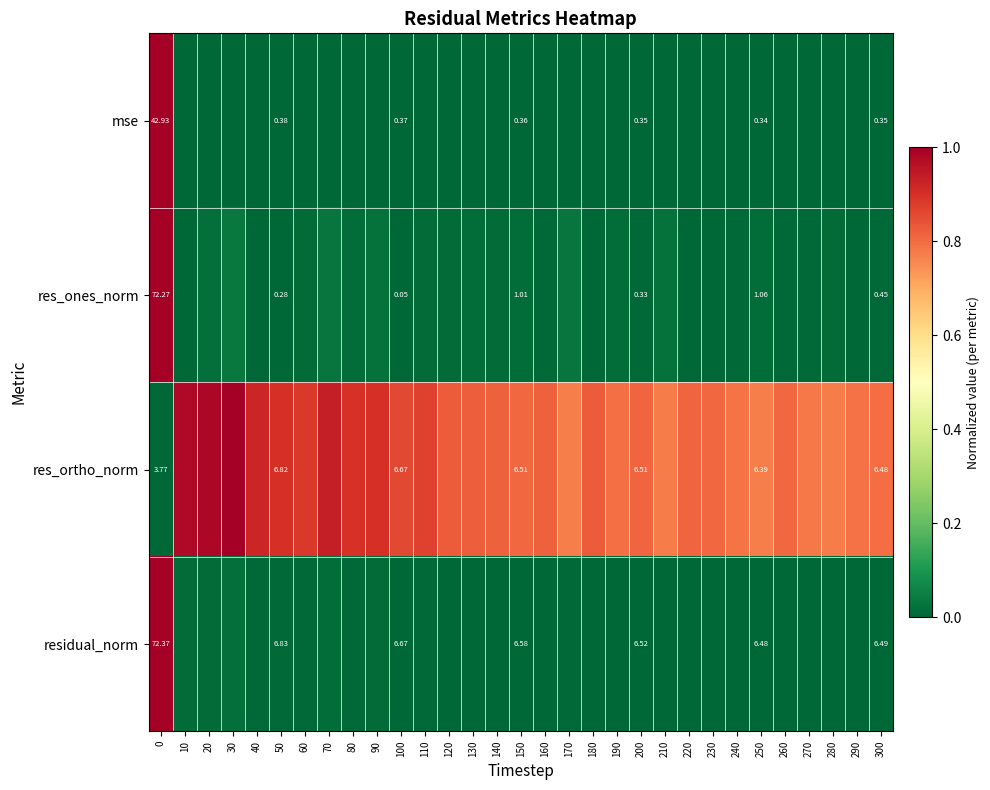

Is the value of residual_norm at 130 greater than the value of res_ortho_norm at 40?

No